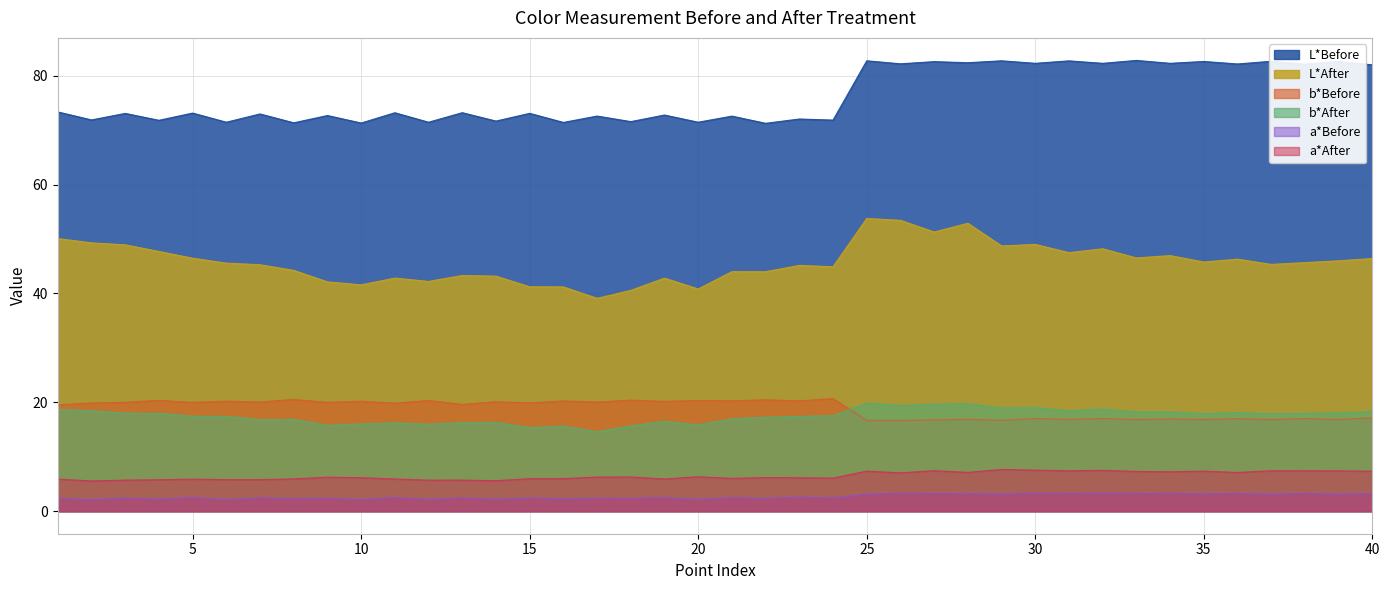

How many lines are shown in the chart?

6